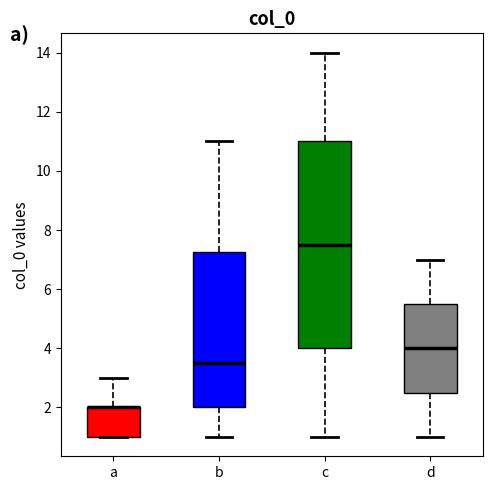

Which box is the tallest, from its lower edge to its upper edge?

c